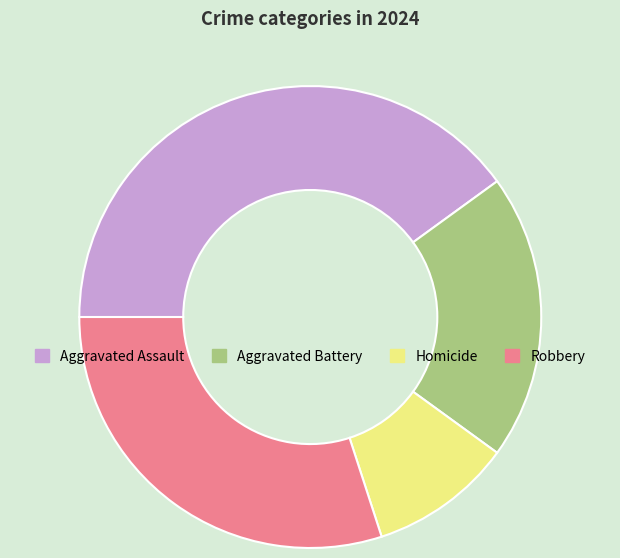

The Robbery slice represents 30% of the pie. True or false?

True